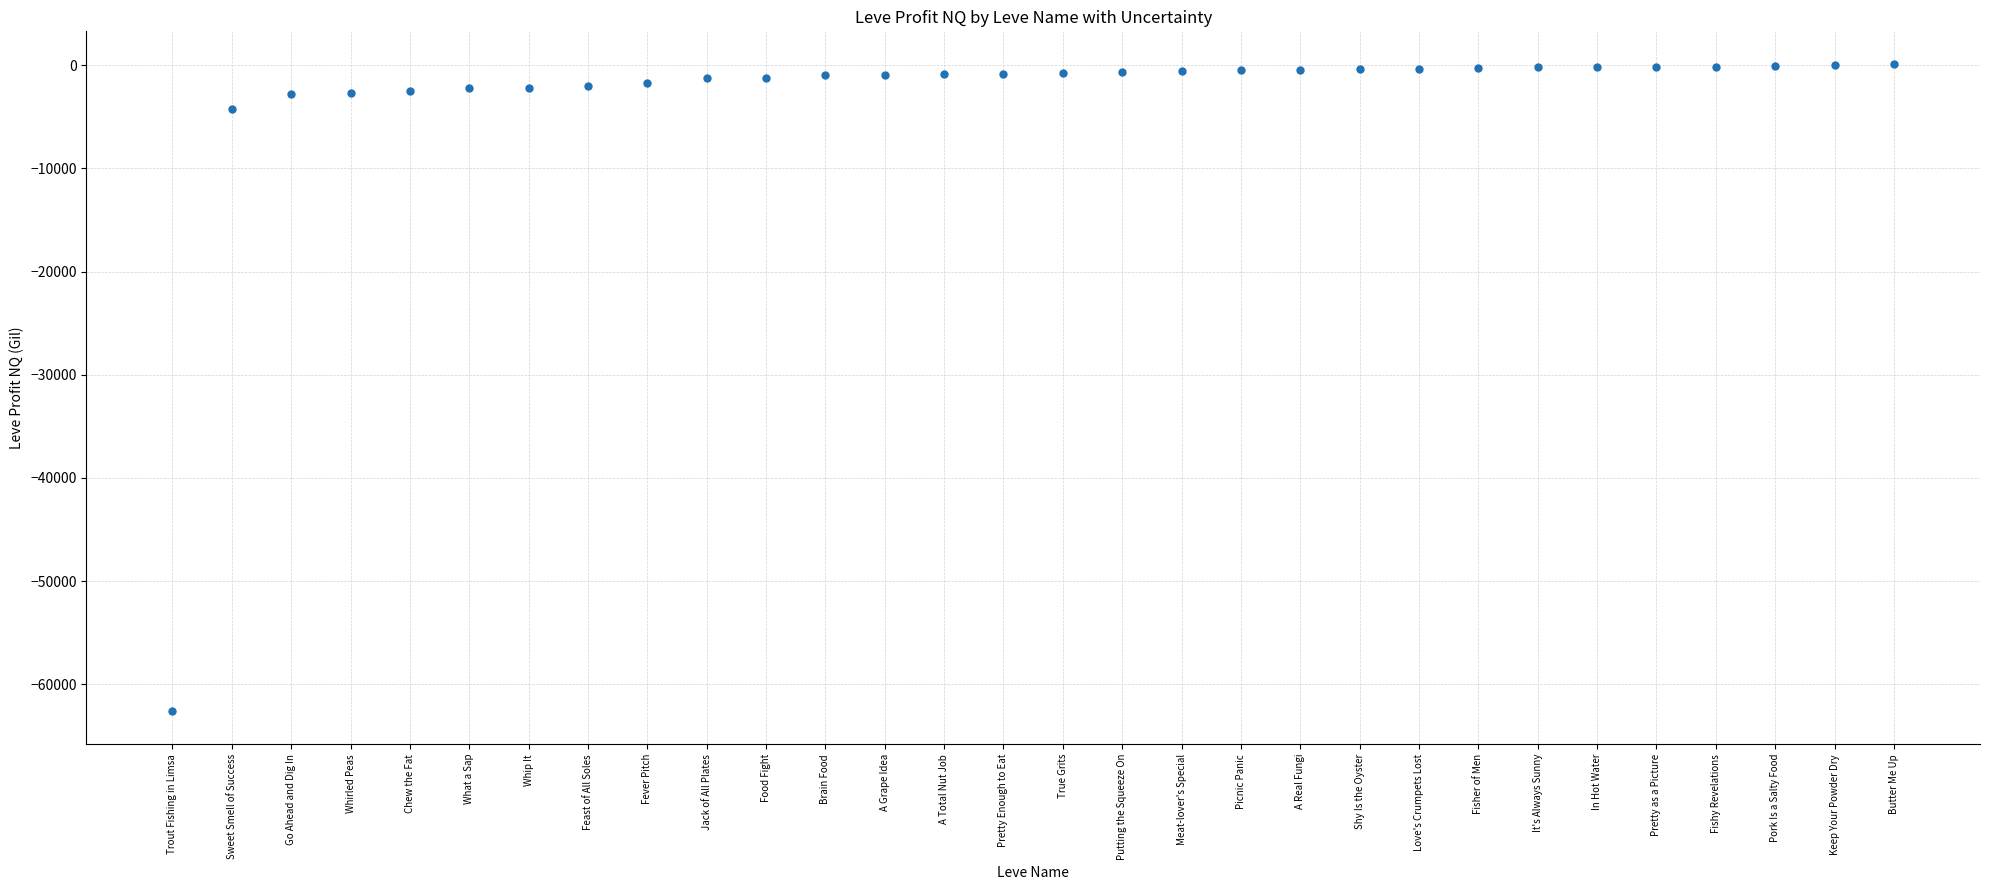

Between Go Ahead and Dig In and In Hot Water, which is larger?

In Hot Water